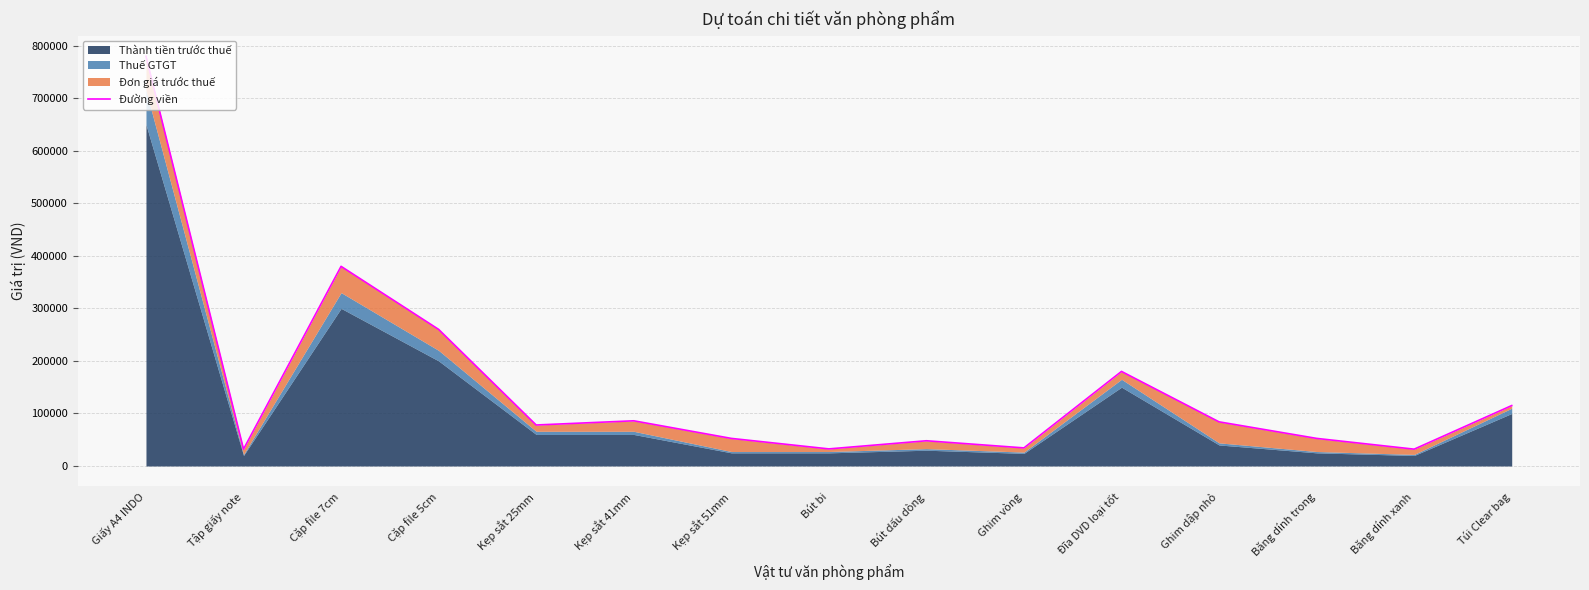

List the labels in order of value, smallest first.

Tập giấy note, Băng dính xanh, Bút bi, Ghim vòng, Bút dấu dòng, Kẹp sắt 51mm, Băng dính trong, Kẹp sắt 25mm, Ghim dập nhỏ, Kẹp sắt 41mm, Túi Clear bag, Đĩa DVD loại tốt, Cặp file 5cm, Cặp file 7cm, Giấy A4 INDO